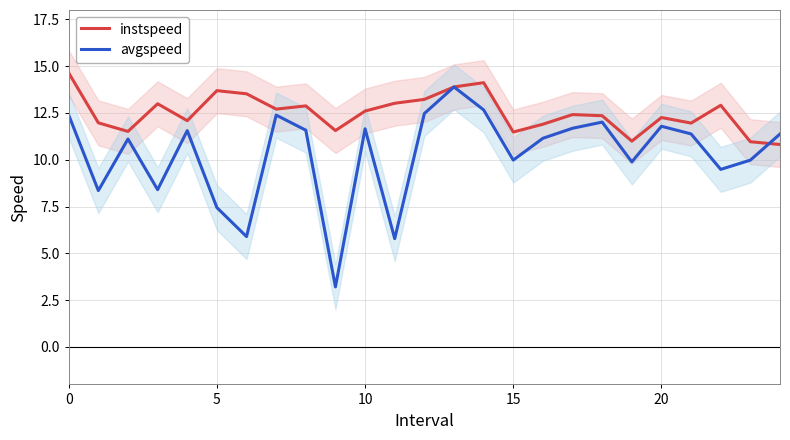

Which series has the largest range (max minus min)?

avgspeed